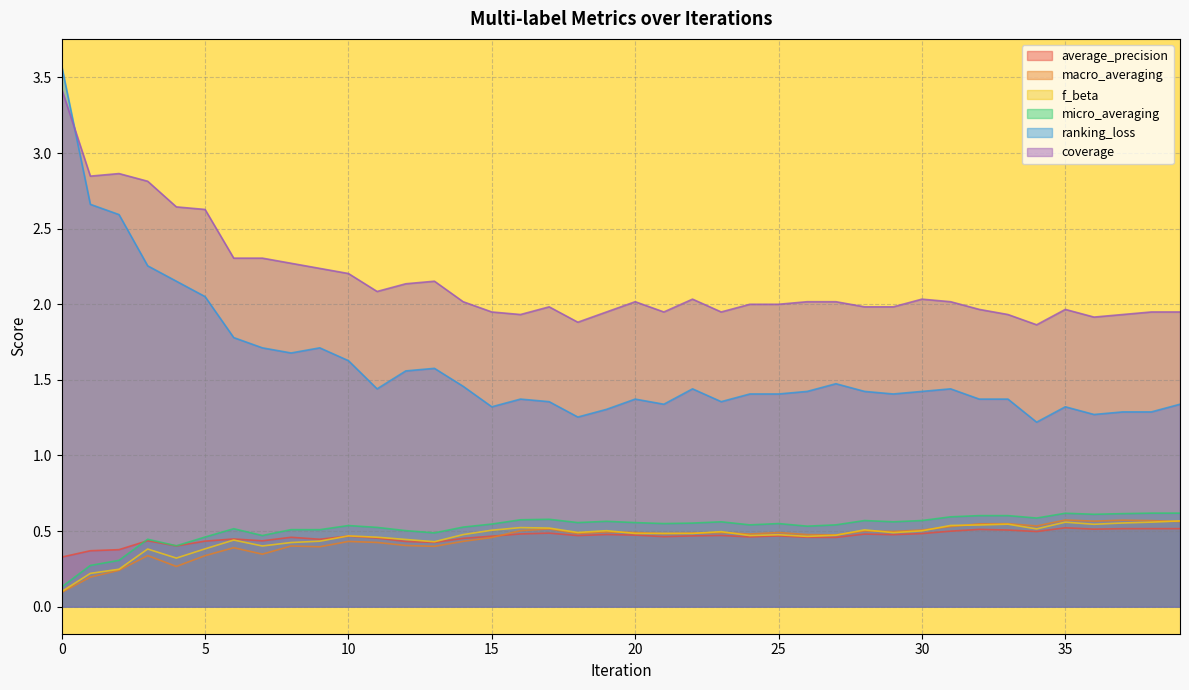

How many lines are shown in the chart?

6